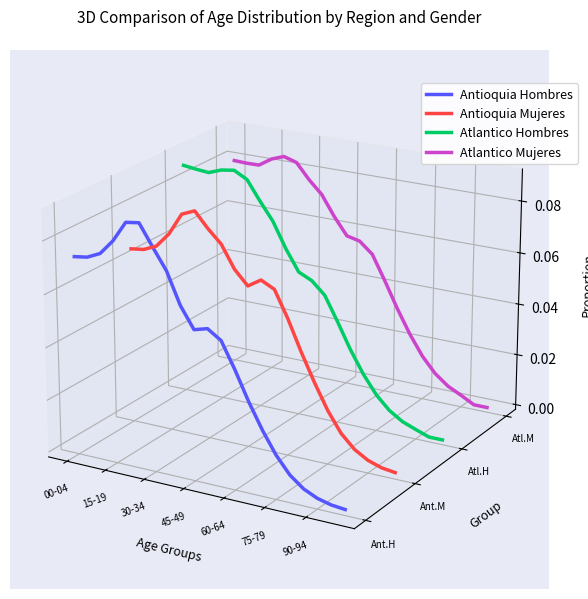

Is this an area chart (filled region under the line)?

No